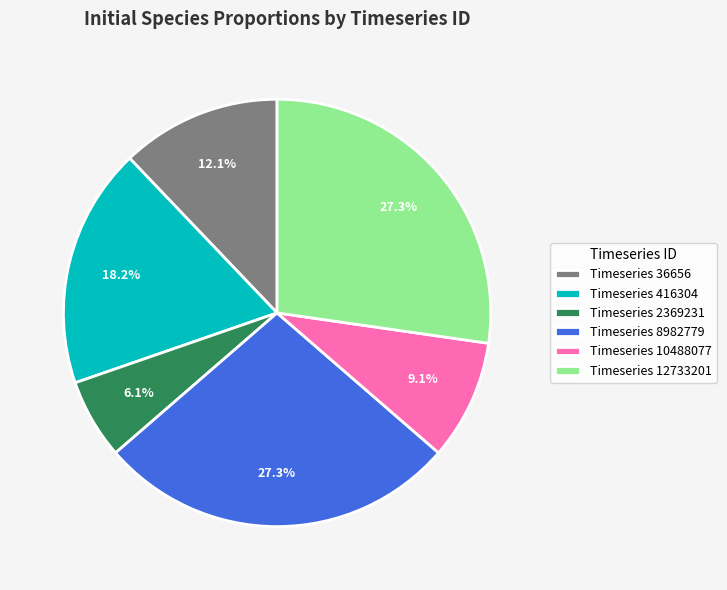

Which has a higher value, Timeseries 2369231 or Timeseries 12733201?

Timeseries 12733201